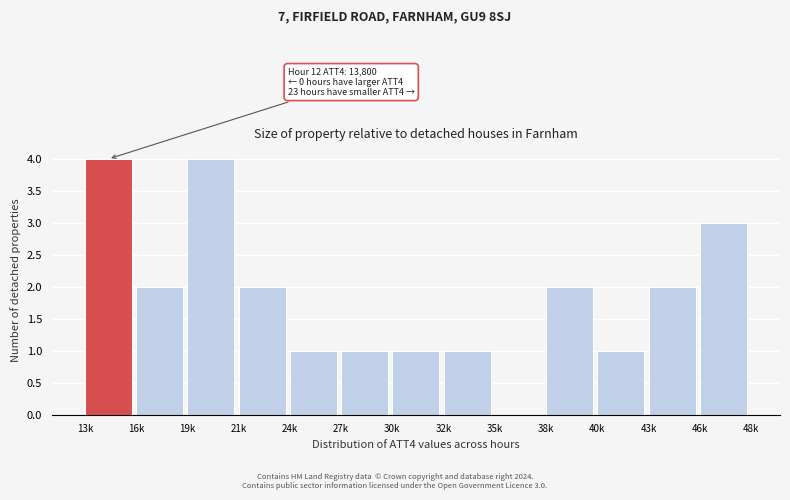

Reading left to right, list all the values displayed in this chart.

13k=4	16k=2	19k=4	21k=2	24k=1	27k=1	30k=1	32k=1	35k=0	38k=2	40k=1	43k=2	46k=3